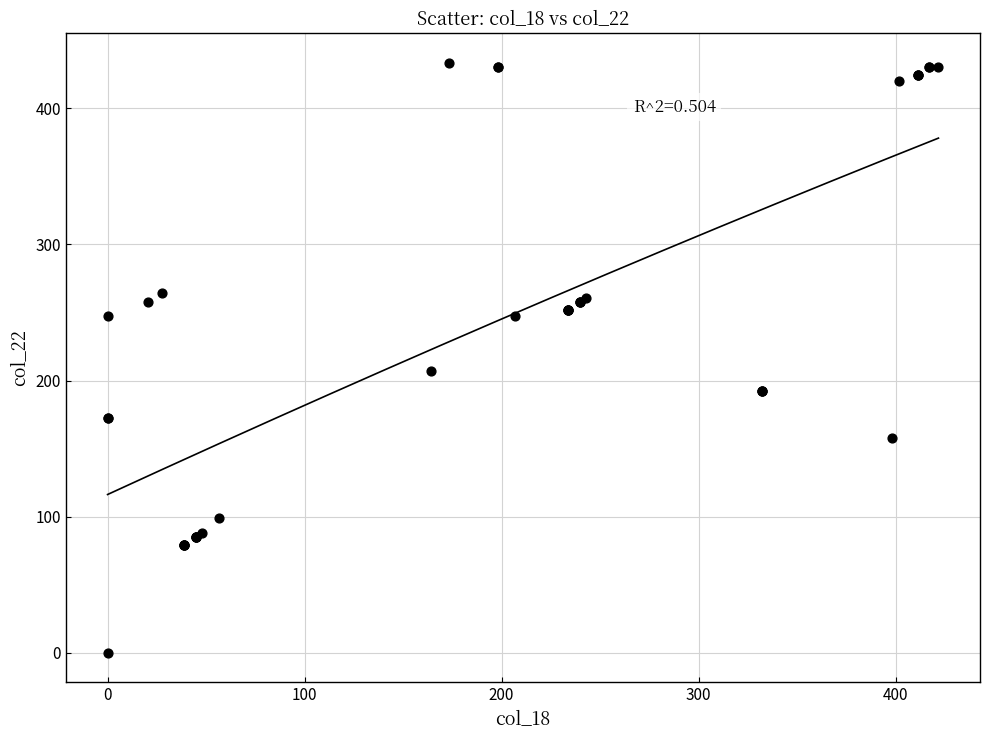

What Y value in the scatter plot is closest to 216?

206.7